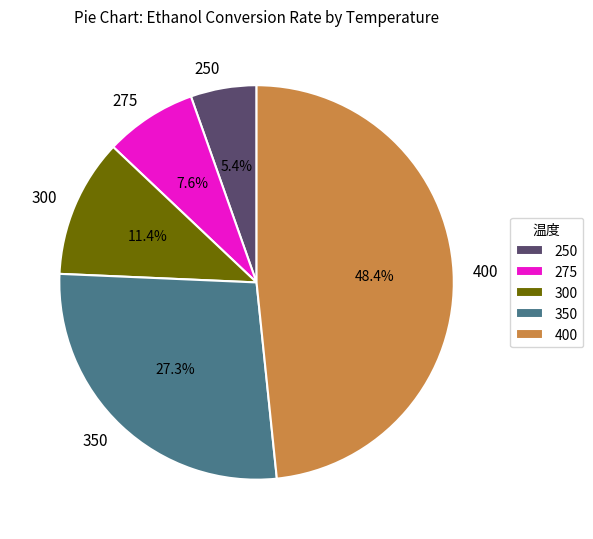

True or false: 300 accounts for 4% of the total.

False